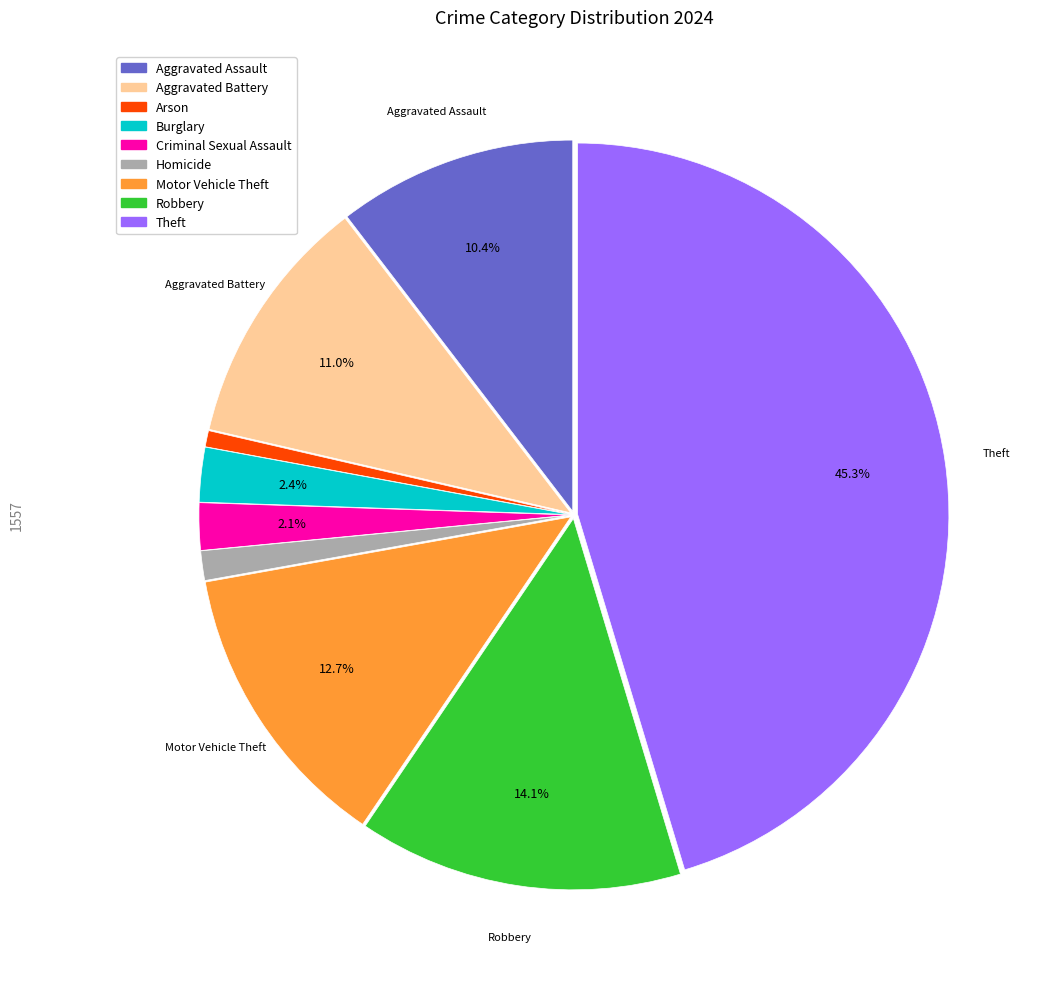

To the nearest percent, what portion does Motor Vehicle Theft represent?

13%